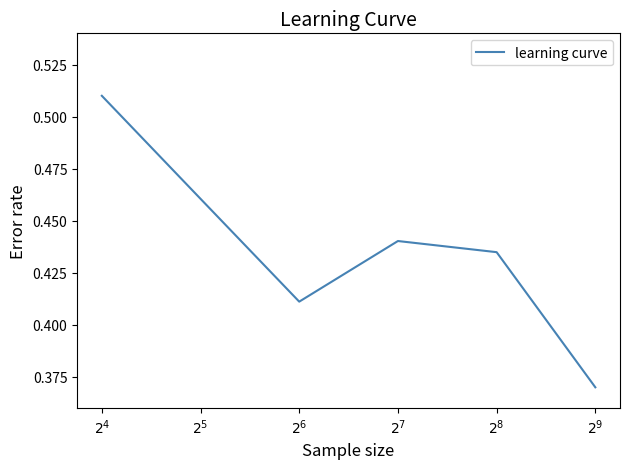

True or false: the data has more than 0 interior local peaks.

True